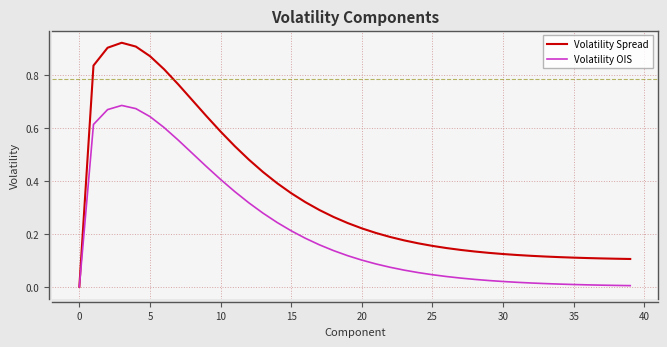

Which series has the largest total across all categories?

Volatility Spread